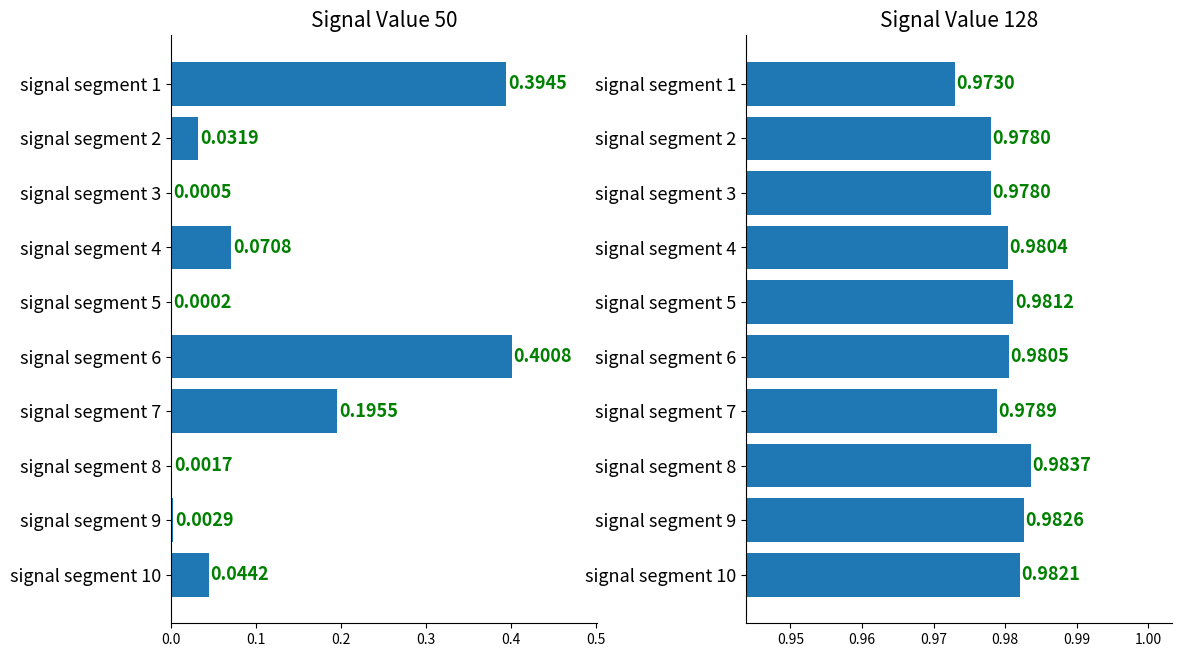

Which series changed the most between signal segment 1 and signal segment 6?

Signal_Value_128